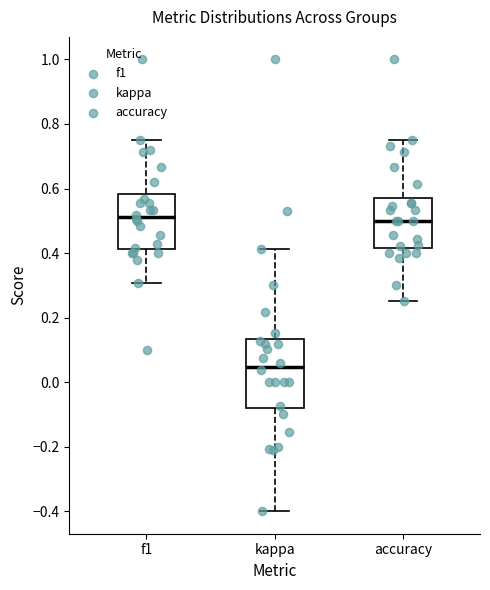

Where does the lower whisker of the box for accuracy end on the y-axis? The values are not printed on the chart, so give them approximately, as read against the axis.

0.26